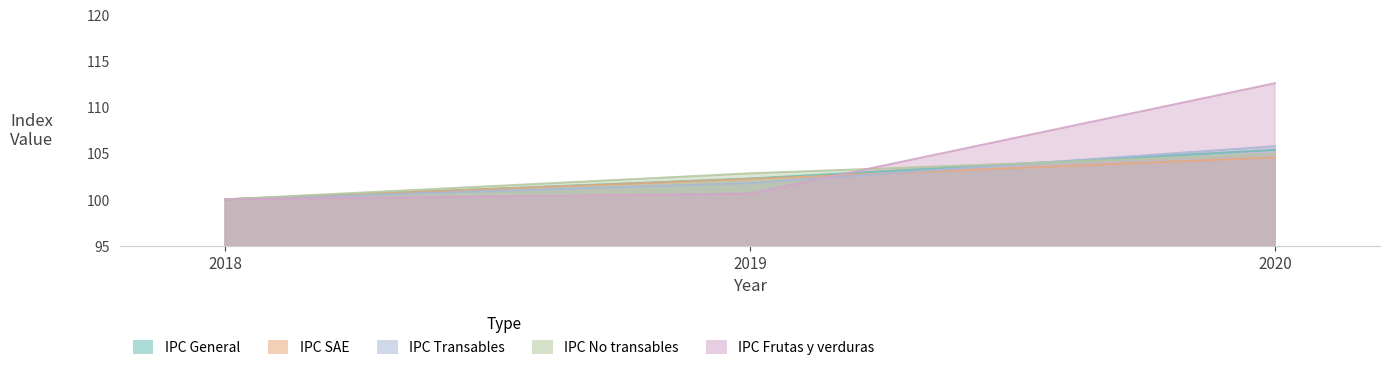

List the series in order of their peak value, lowest first.

IPC SAE, IPC No transables, IPC General, IPC Transables, IPC Frutas y verduras